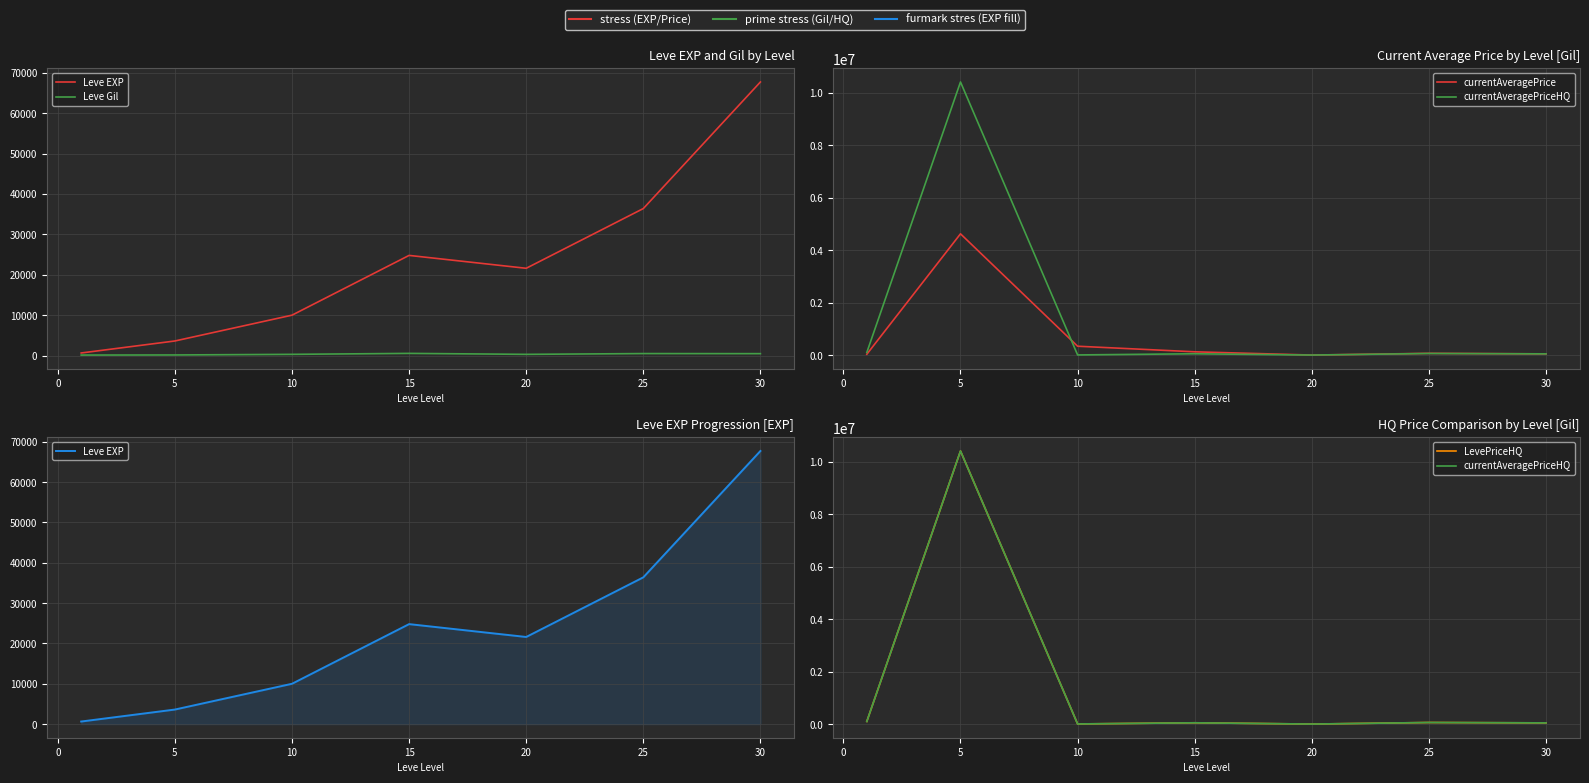

What is the difference between the LevePriceHQ values at 20 and 25?

59930